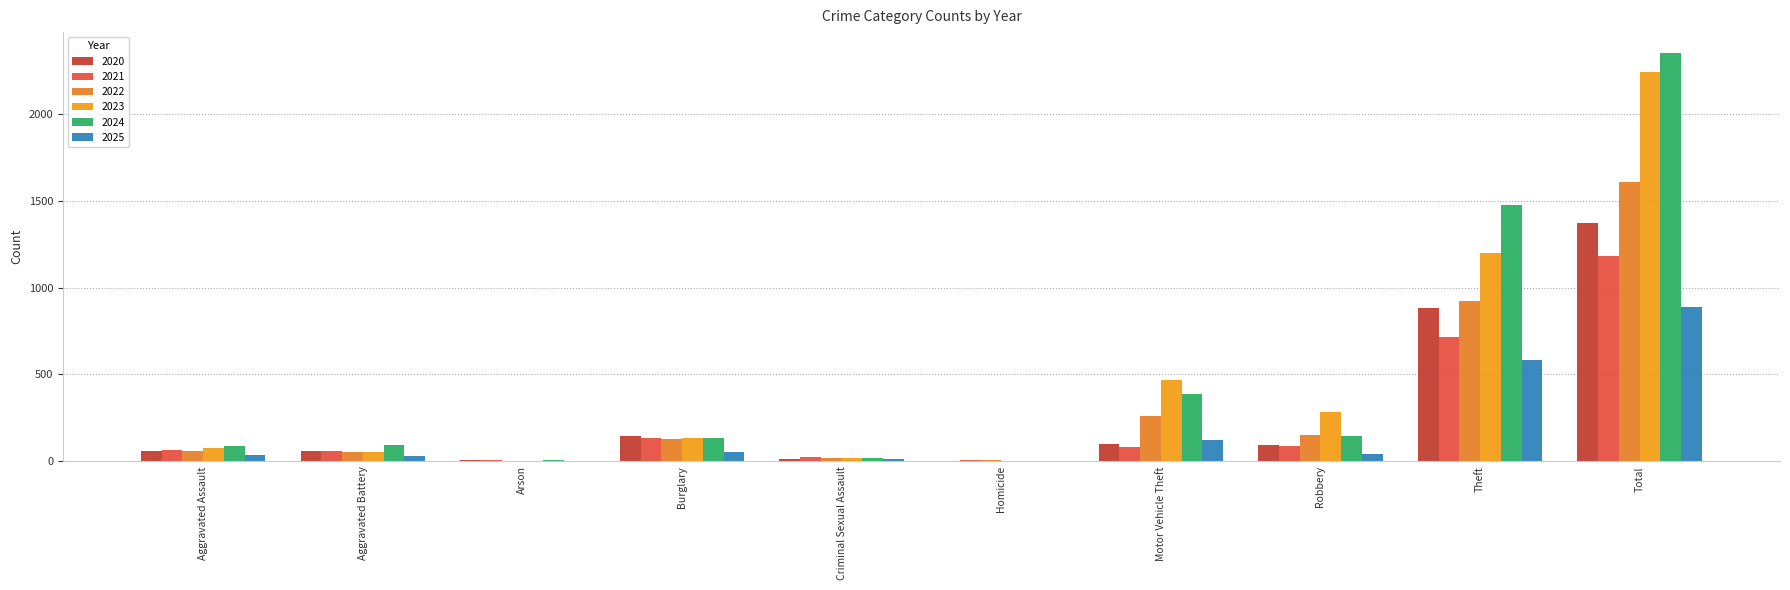

How many distinct data groups are displayed?

6